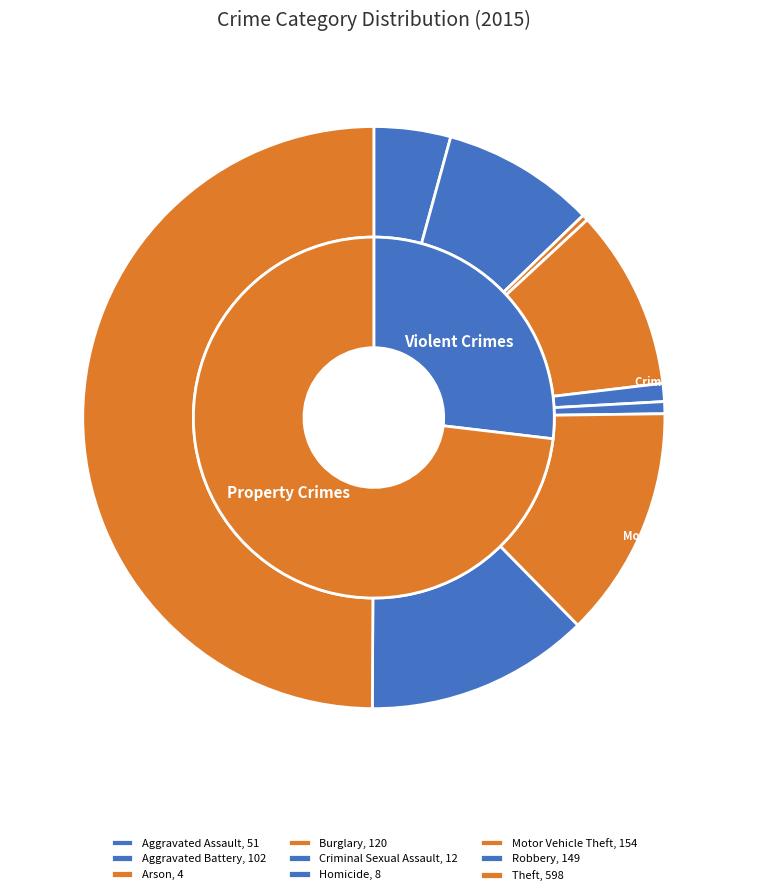

What is the total percentage of Burglary and Theft?

59.9%